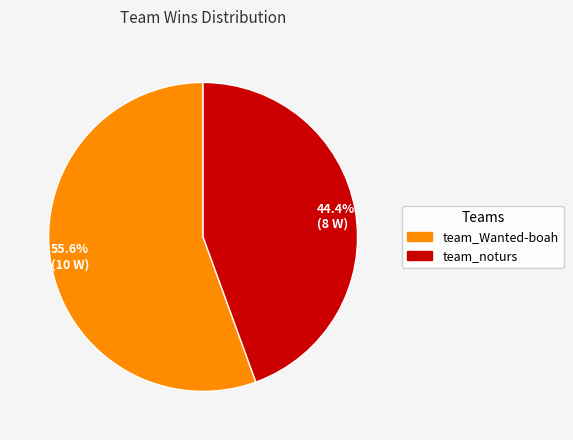

What is the largest slice in the pie chart?

55.6% (10 W)